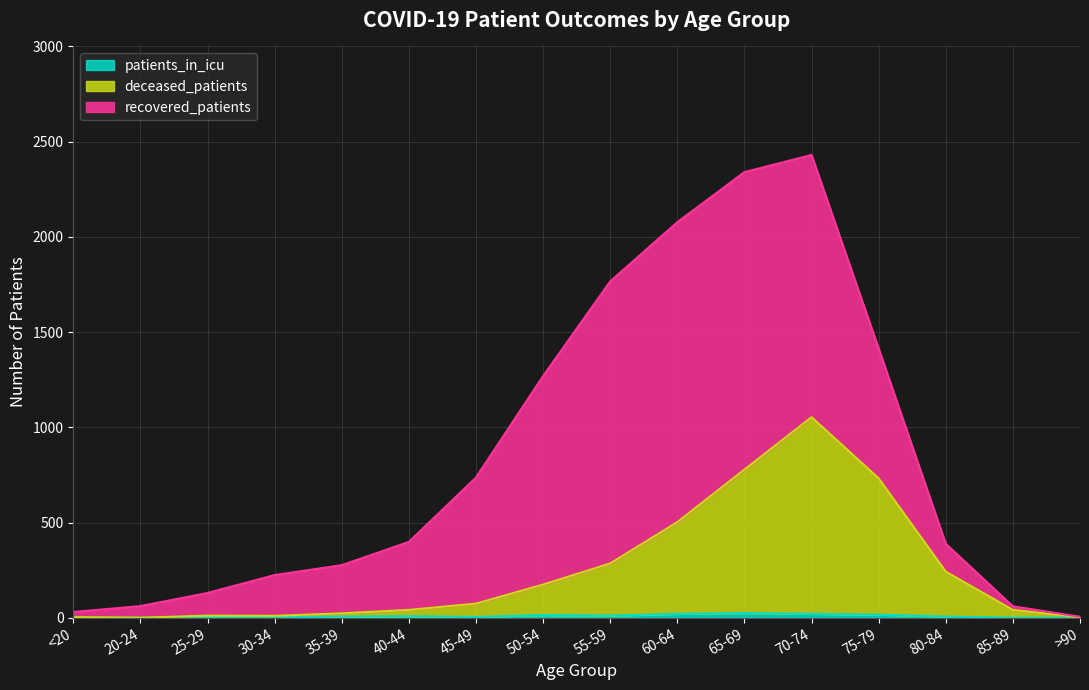

At which category is the sum across all series the highest?

70-74